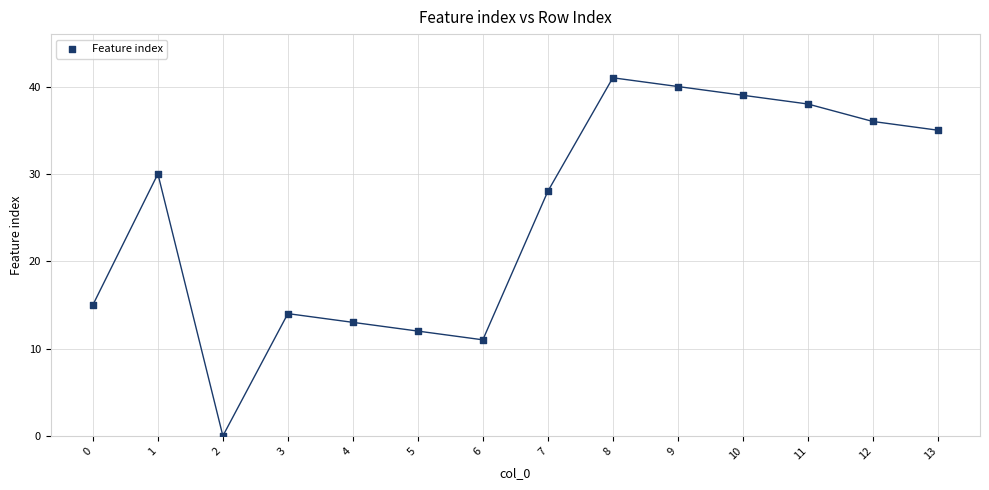

What Y value in the scatter plot is closest to 20?

15